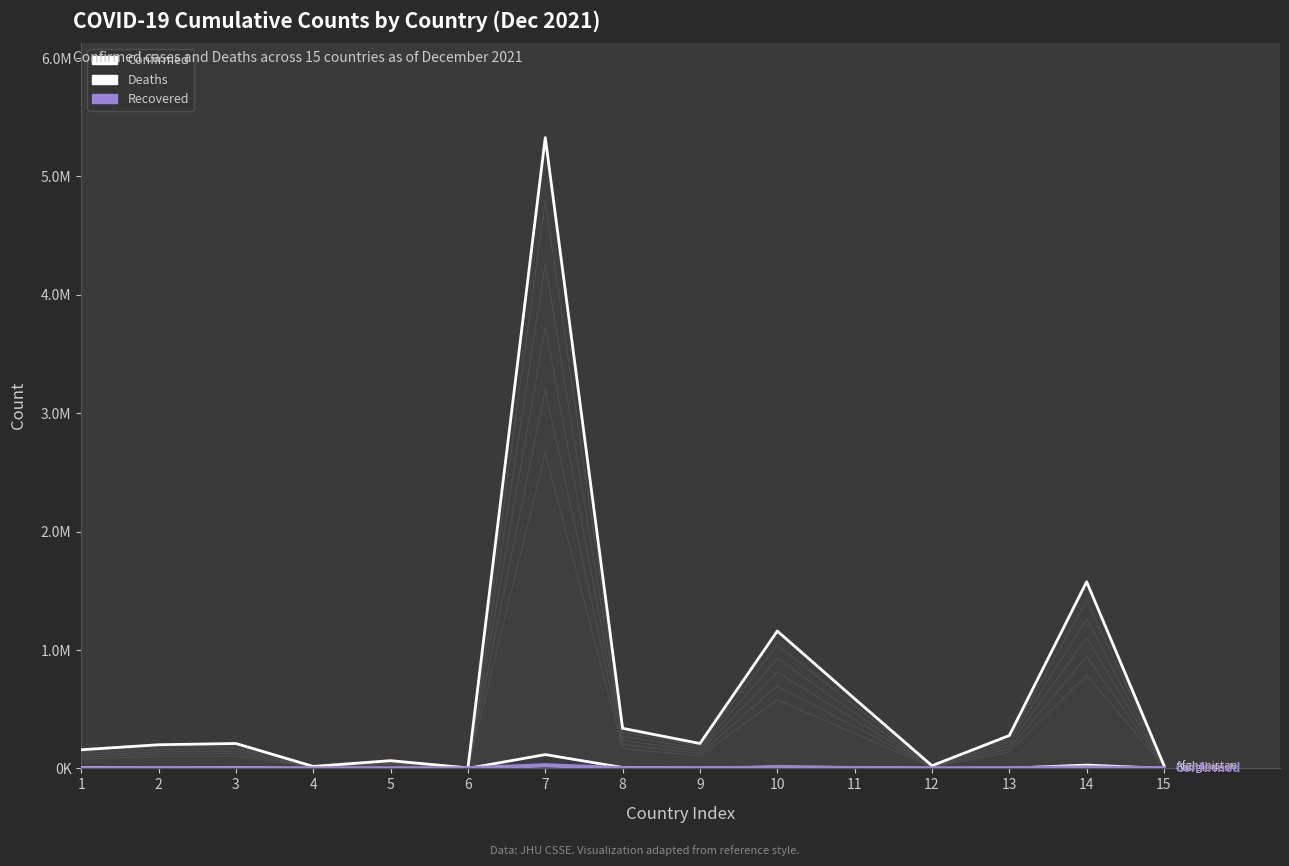

How many lines are shown in the chart?

3